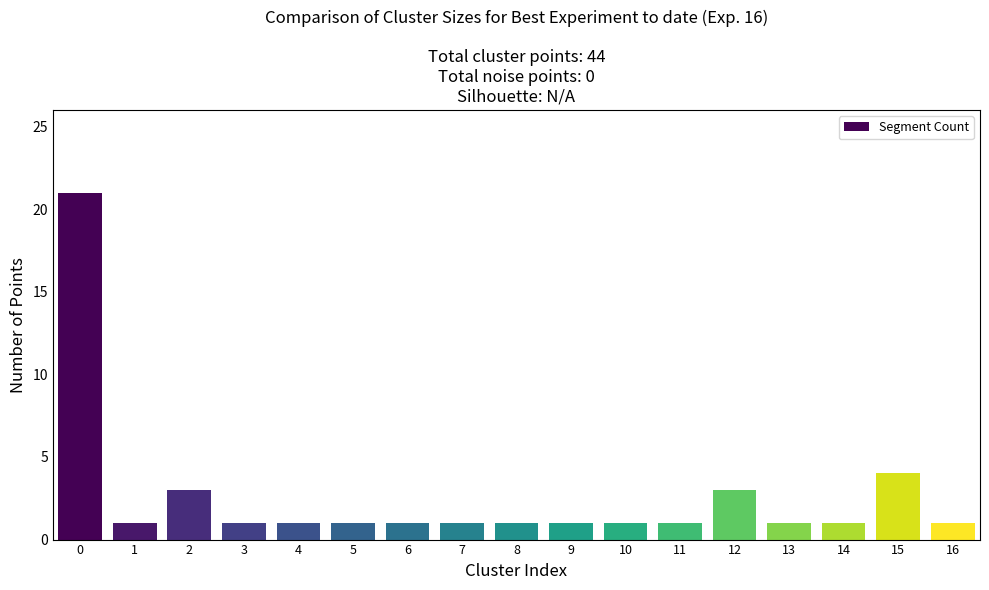

What is the value of the 15th bar from the left?

1